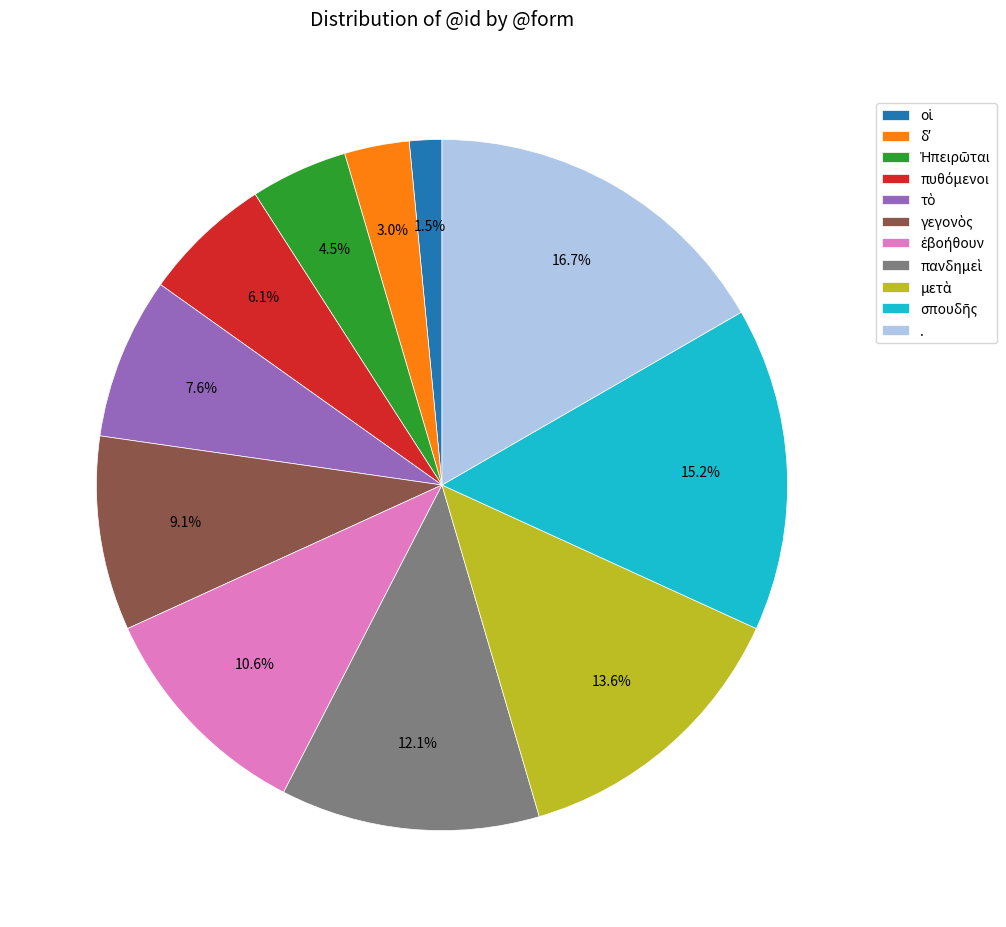

Count the number of slices in the pie.

11